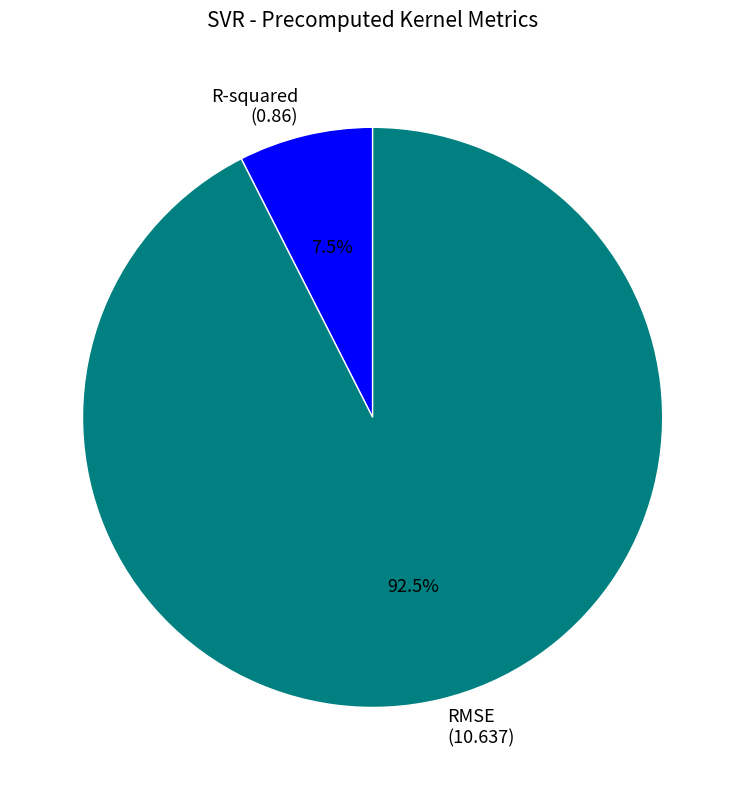

How many segments does this pie chart have?

2